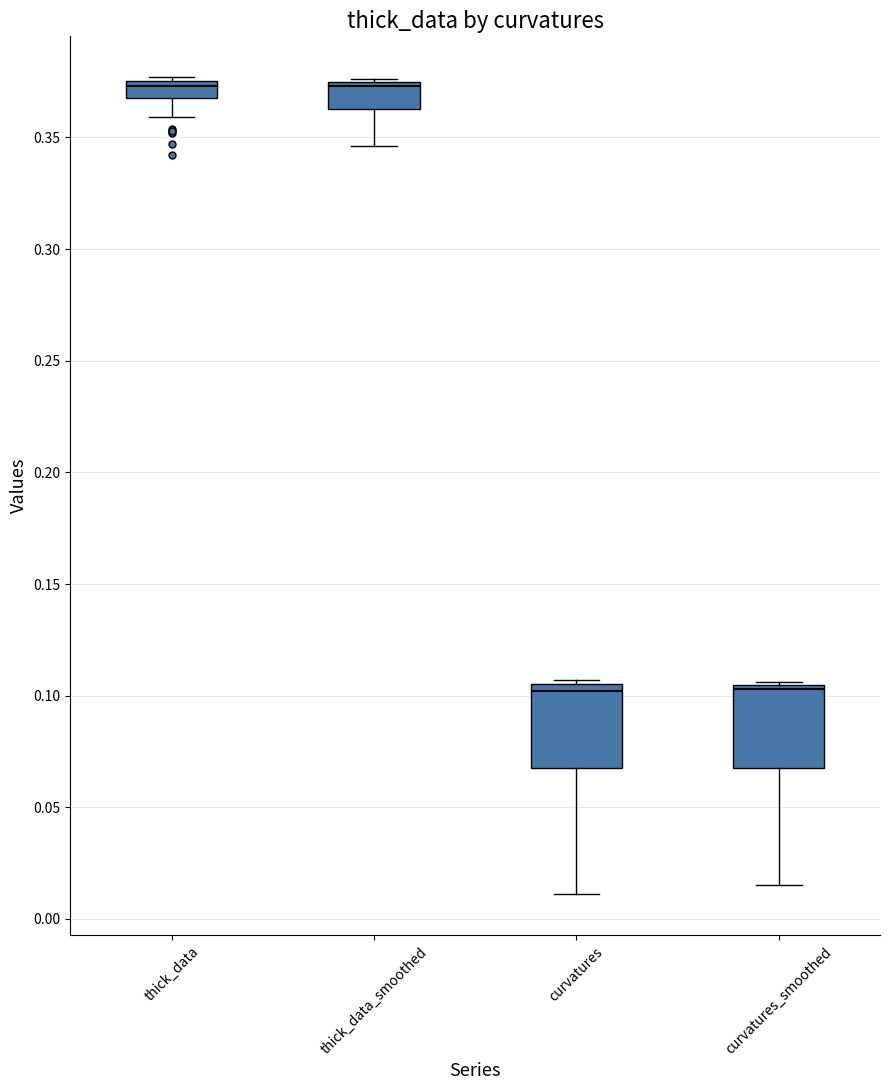

Where is the upper edge of the box for curvatures on the y-axis? The values are not printed on the chart, so give them approximately, as read against the axis.

0.105